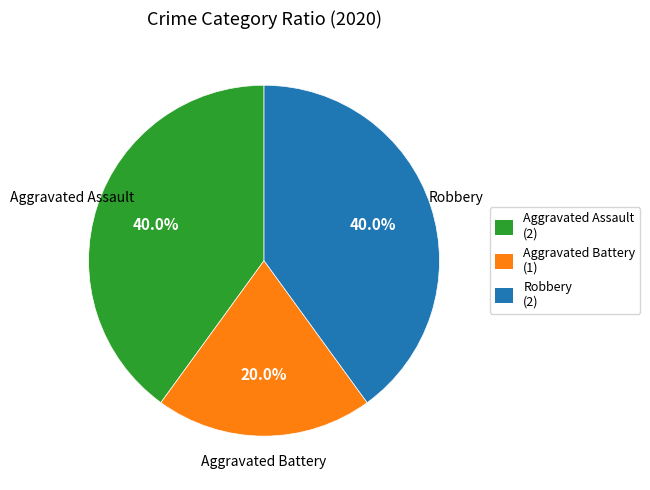

Is Aggravated Battery the majority of the pie?

No